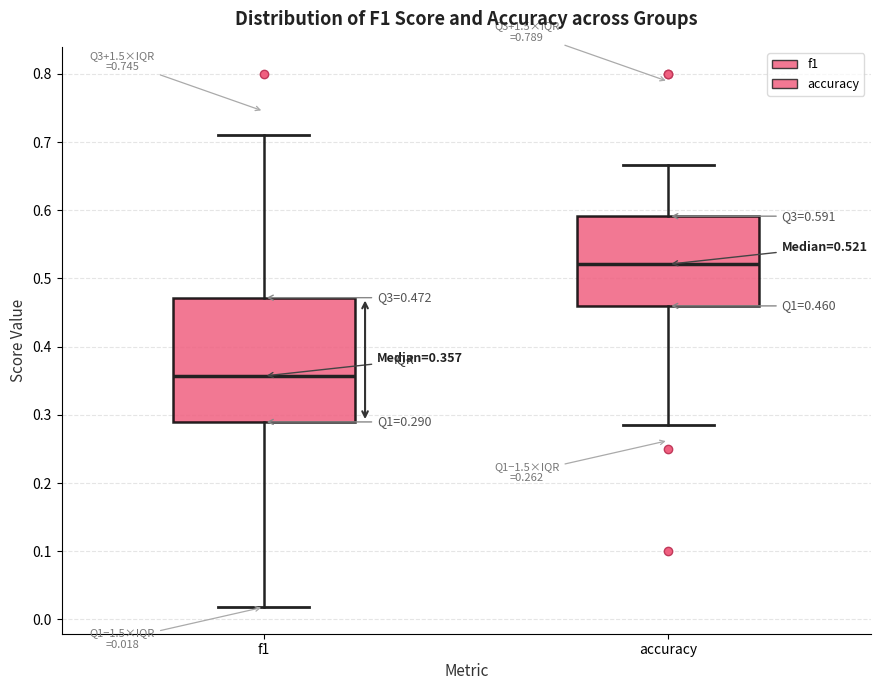

Which box has the lowest median line?

f1